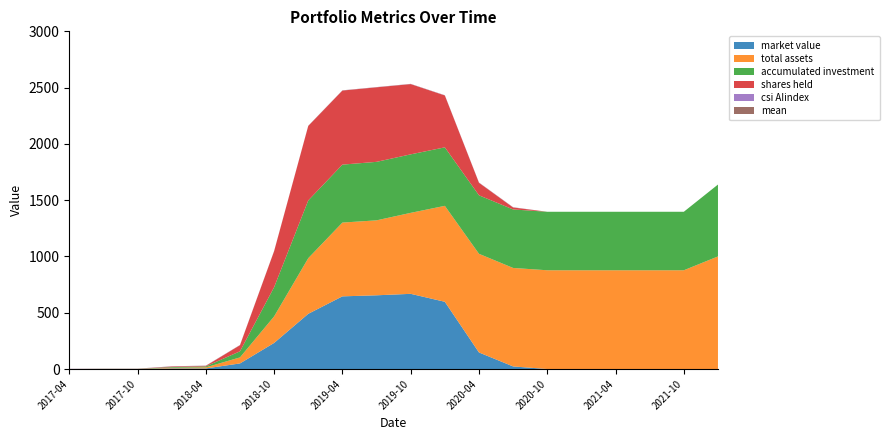

Reading left to right, list all the values displayed in this chart.

market value: 2017-04=0.0	2017-07=0.0	2017-10=0.0	2018-01=5.2	2018-04=5.3	2018-07=49.7	2018-10=231.8	2019-01=490.4	2019-04=645.6	2019-07=655.0	2019-10=667.9	2020-01=597.4	2020-04=147.1	2020-07=23.0	2020-10=0.0	2021-01=0.0	2021-04=0.0	2021-07=0.0	2021-10=0.0	2022-01=0.0
total assets: 2017-04=0.0	2017-07=0.7	2017-10=0.7	2018-01=5.9	2018-04=9.3	2018-07=53.6	2018-10=235.8	2019-01=494.4	2019-04=655.5	2019-07=665.9	2019-10=719.5	2020-01=852.4	2020-04=876.5	2020-07=874.9	2020-10=877.4	2021-01=877.4	2021-04=877.4	2021-07=877.4	2021-10=877.4	2022-01=1000.3
accumulated investment: 2017-04=0.0	2017-07=0.6	2017-10=0.6	2018-01=5.9	2018-04=8.6	2018-07=54.1	2018-10=259.6	2019-01=513.0	2019-04=514.8	2019-07=519.6	2019-10=519.6	2020-01=519.6	2020-04=519.6	2020-07=519.6	2020-10=519.6	2021-01=519.6	2021-04=519.6	2021-07=519.6	2021-10=519.6	2022-01=638.6
shares held: 2017-04=0.0	2017-07=0.0	2017-10=0.0	2018-01=5.2	2018-04=5.0	2018-07=54.1	2018-10=320.2	2019-01=661.9	2019-04=658.1	2019-07=662.3	2019-10=624.2	2020-01=460.9	2020-04=111.4	2020-07=17.6	2020-10=0.0	2021-01=0.0	2021-04=0.0	2021-07=0.0	2021-10=0.0	2022-01=0.0
csi AIindex: 2017-04=1.0	2017-07=1.0	2017-10=1.1	2018-01=1.0	2018-04=1.1	2018-07=0.9	2018-10=0.7	2019-01=0.7	2019-04=1.0	2019-07=1.0	2019-10=1.1	2020-01=1.3	2020-04=1.3	2020-07=1.3	2020-10=0.0	2021-01=0.0	2021-04=0.0	2021-07=0.0	2021-10=0.0	2022-01=0.0
mean: 2017-04=1.0	2017-07=1.0	2017-10=1.0	2018-01=1.1	2018-04=1.0	2018-07=1.0	2018-10=1.0	2019-01=1.0	2019-04=1.0	2019-07=1.0	2019-10=1.0	2020-01=1.0	2020-04=1.0	2020-07=1.0	2020-10=0.0	2021-01=0.0	2021-04=0.0	2021-07=0.0	2021-10=0.0	2022-01=0.0